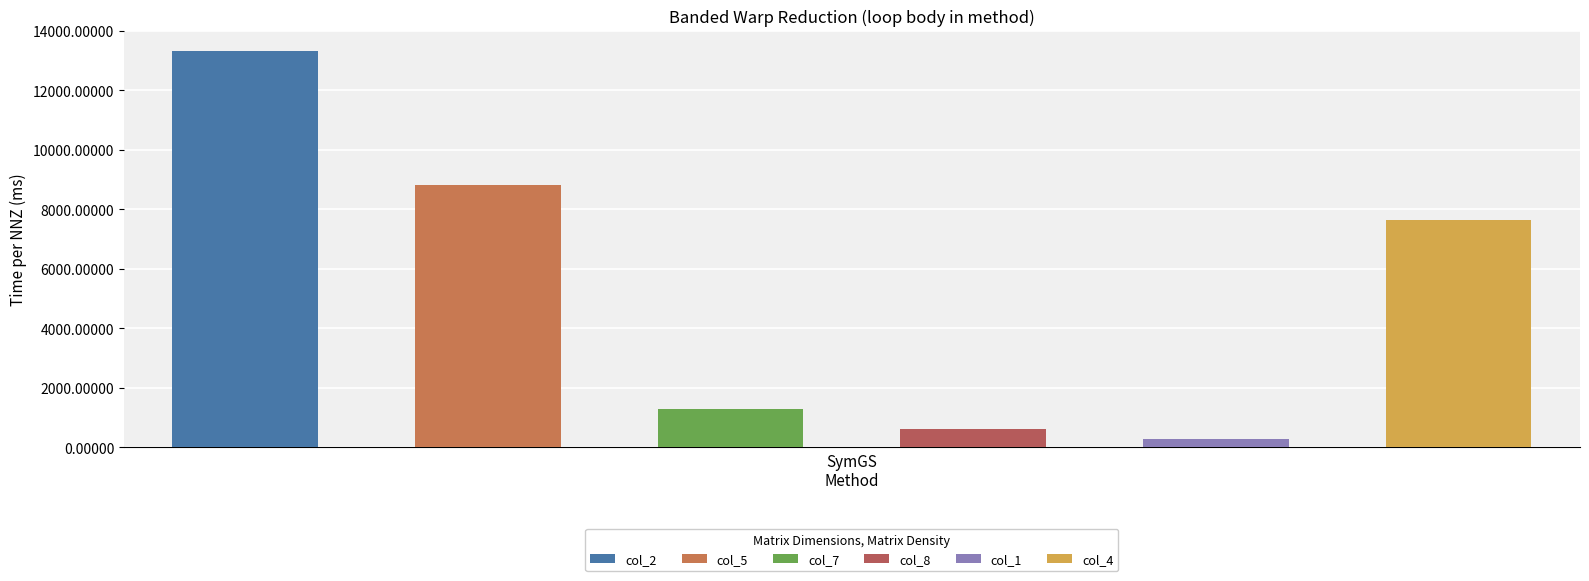

Which has a higher value, 1140 or 0?

1140